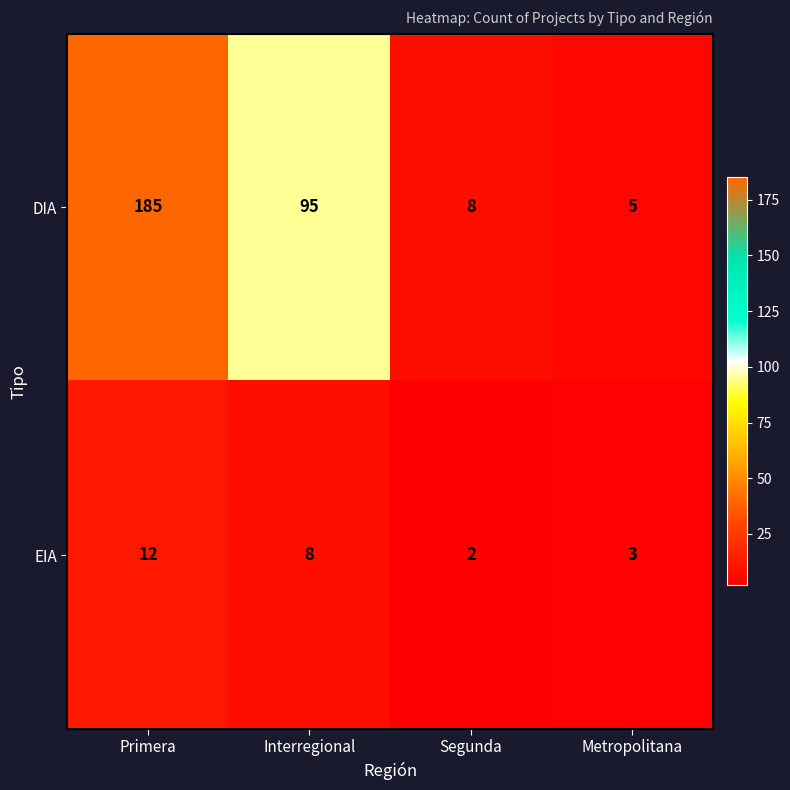

List the series in order of their overall mean, lowest first.

EIA, DIA